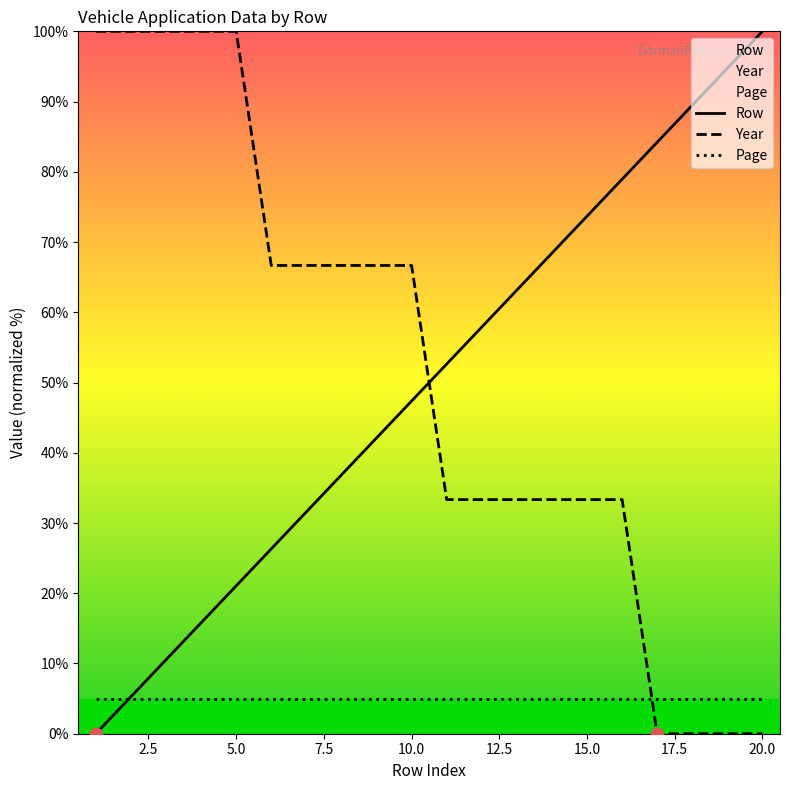

Which series contains the lowest Y value?

Row